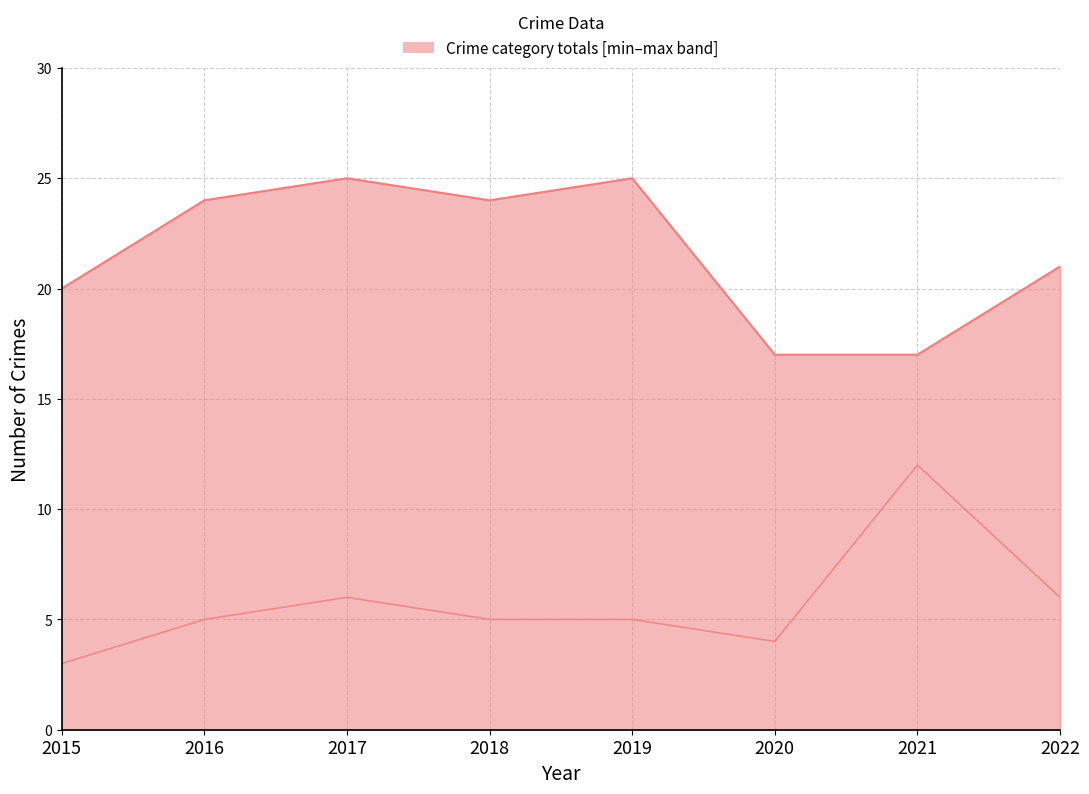

The Robbery series shows 5 at 2016. True or false?

True